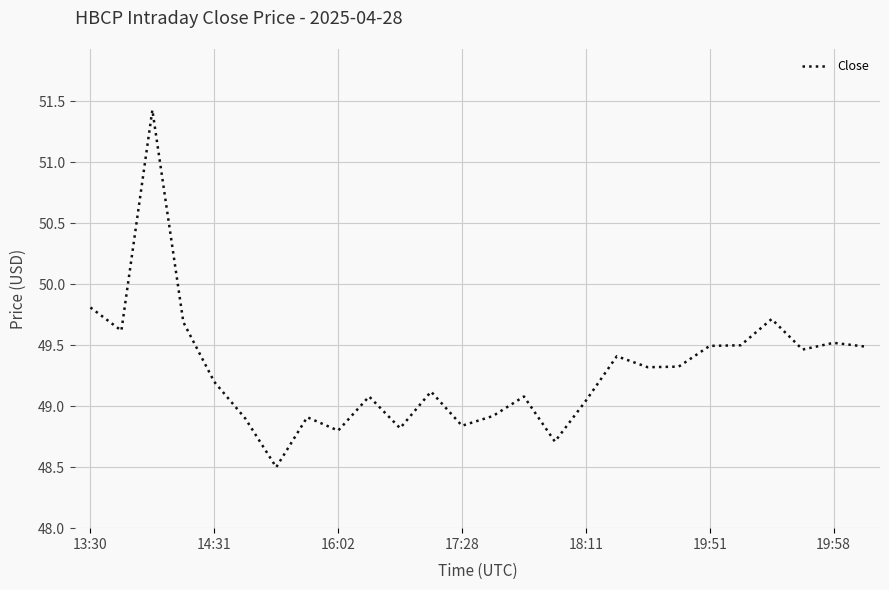

What is the maximum value shown in the chart?

51.4